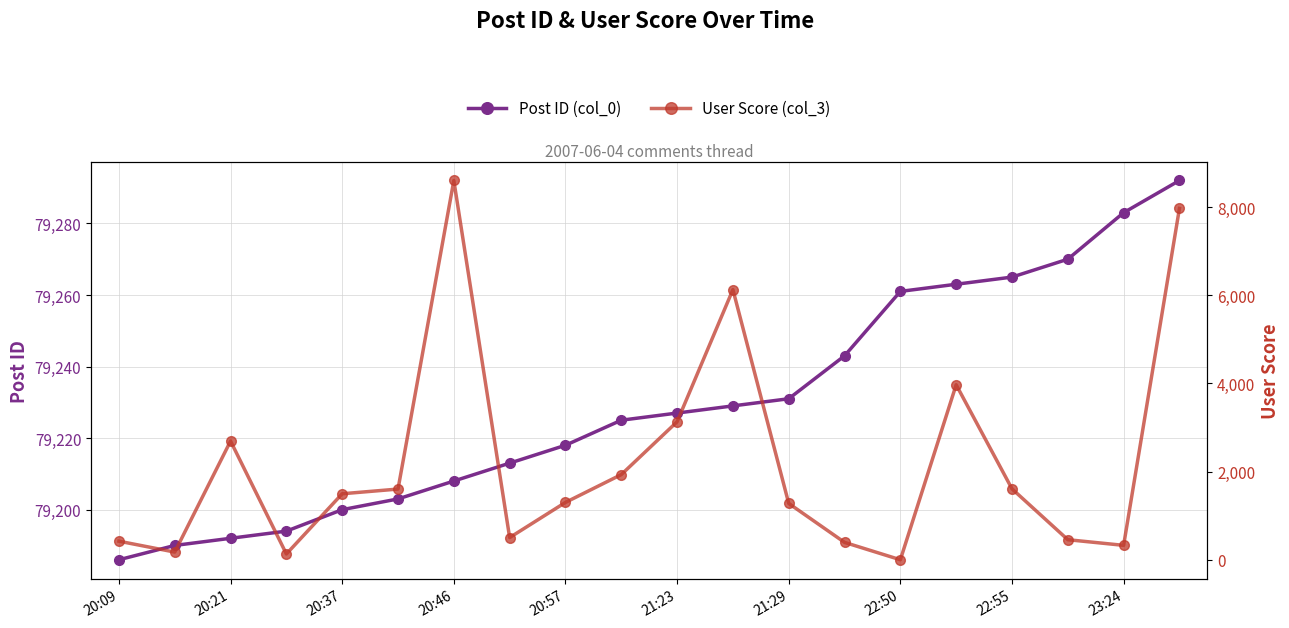

What is the lowest value of the Post ID (col_0) series?

79186